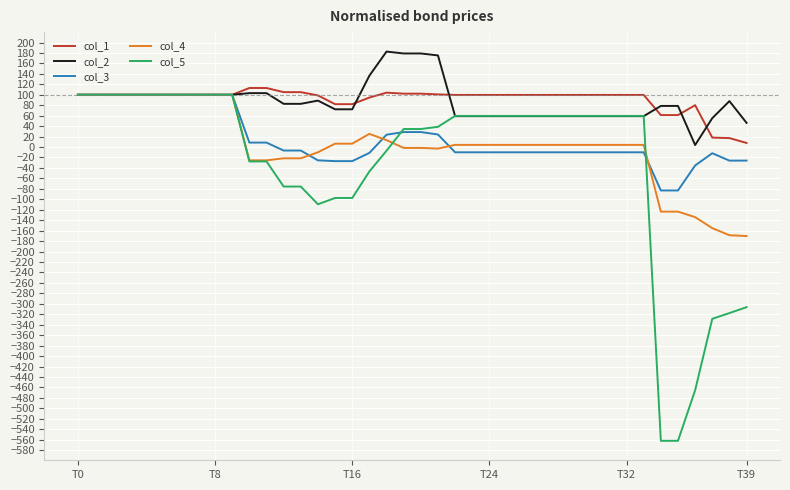

After their last crossing, which series has the higher values: col_5 or col_4?

col_4